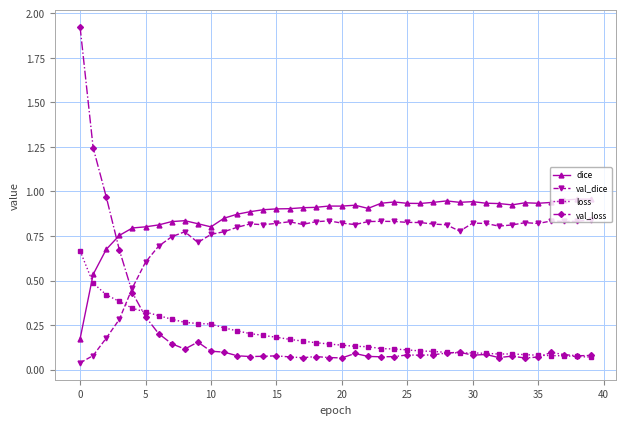

Which series has the largest range (max minus min)?

val_loss